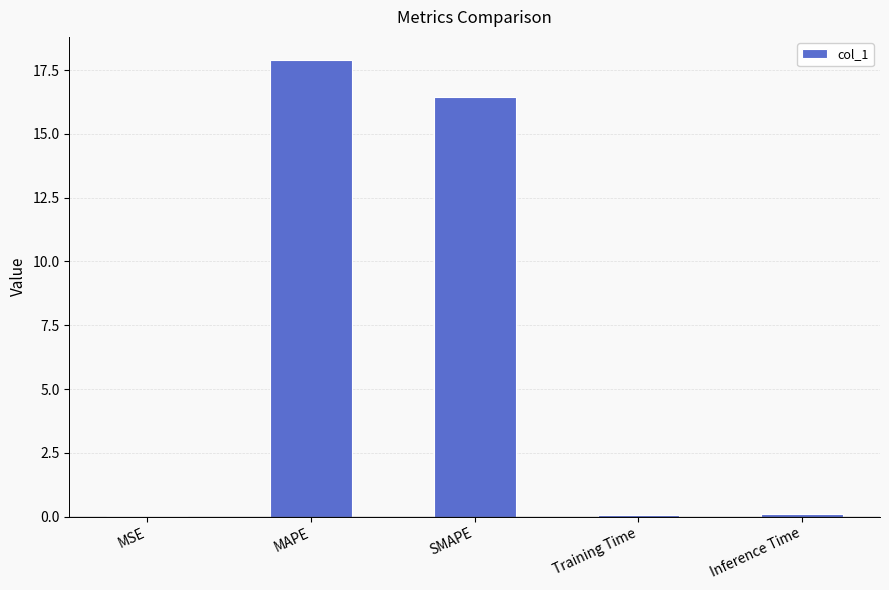

What is the ratio of the value at MAPE to the value at SMAPE?

1.1